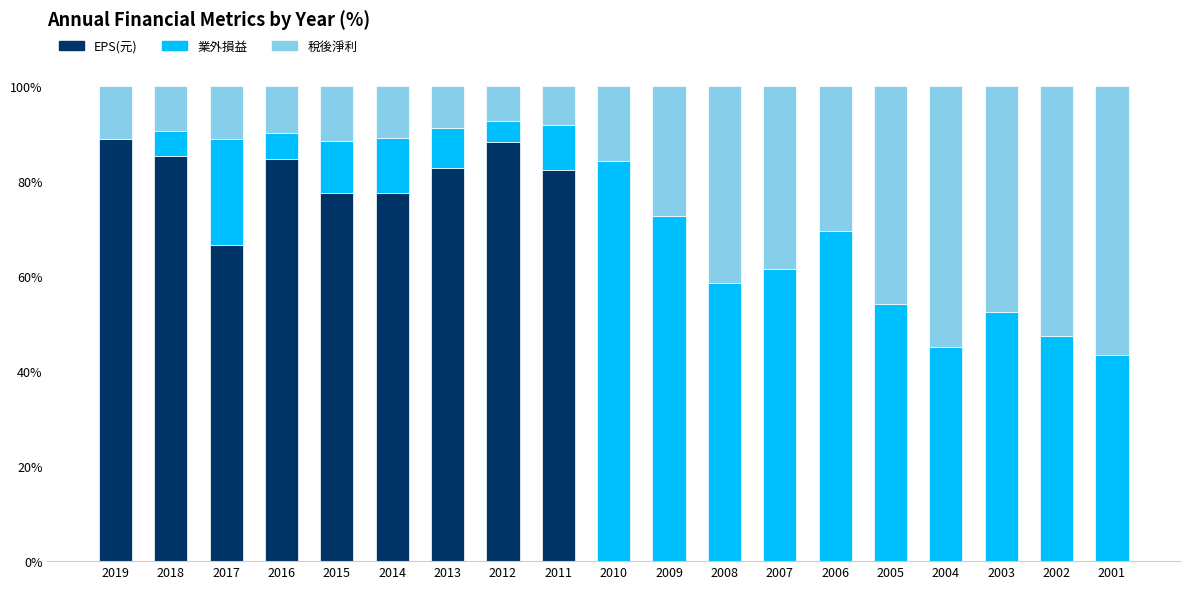

Does the chart contain stacked bars?

Yes